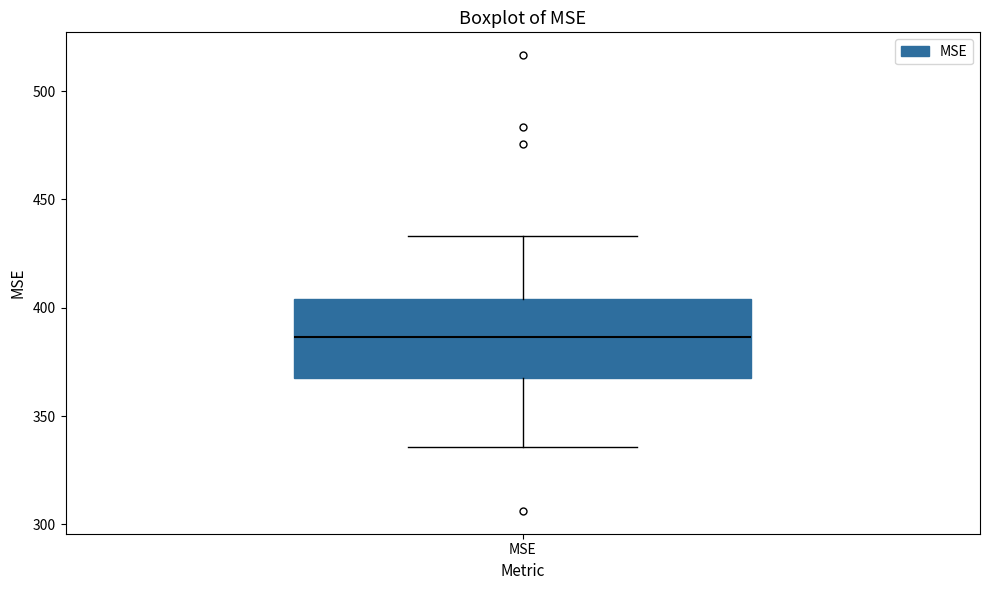

Read this box plot against the y-axis: the position of the median line, the range covered by the box, and the ends of both whiskers. The values are not printed on the chart, so give them approximately, as read against the axis.

median 385, box 370 to 405, whiskers 335 to 435